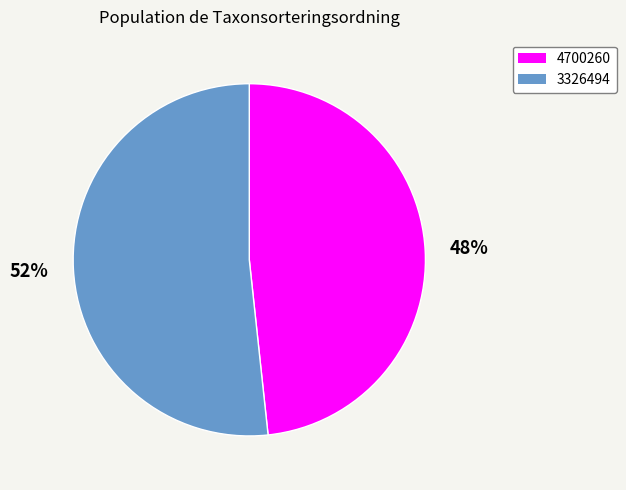

Approximately how many times larger is the value at 4700260 compared to 3326494?

0.9